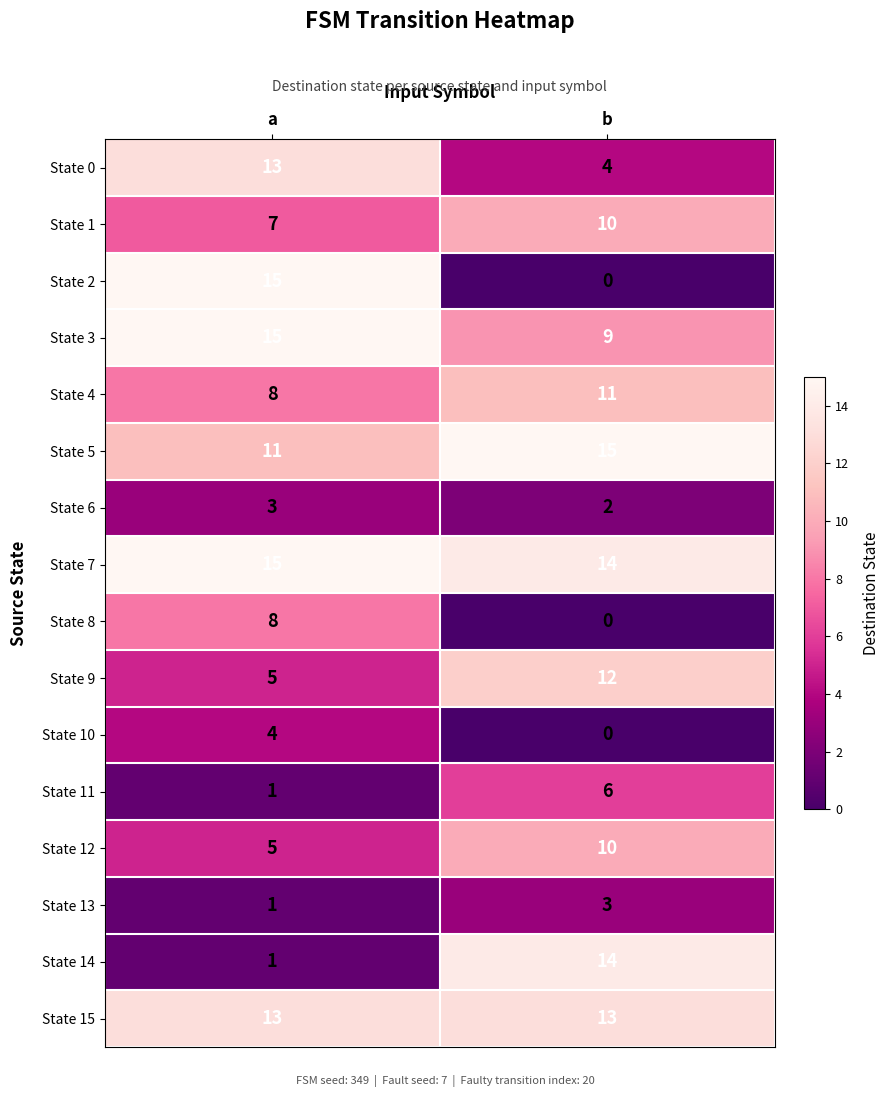

What is the spread (max minus min) of values at b?

15